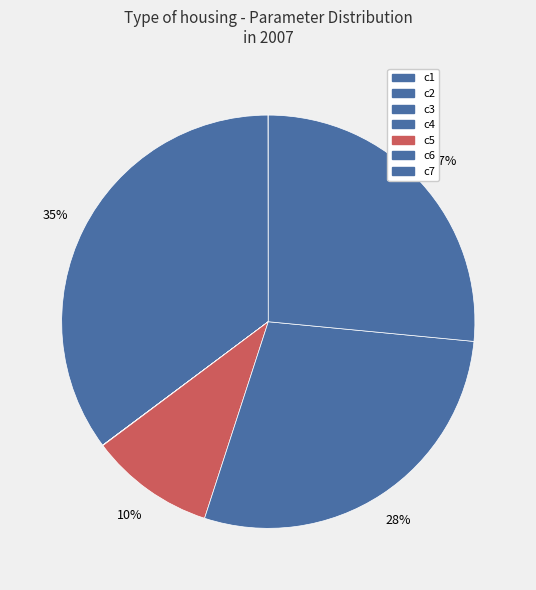

How many slices are in this pie chart?

7